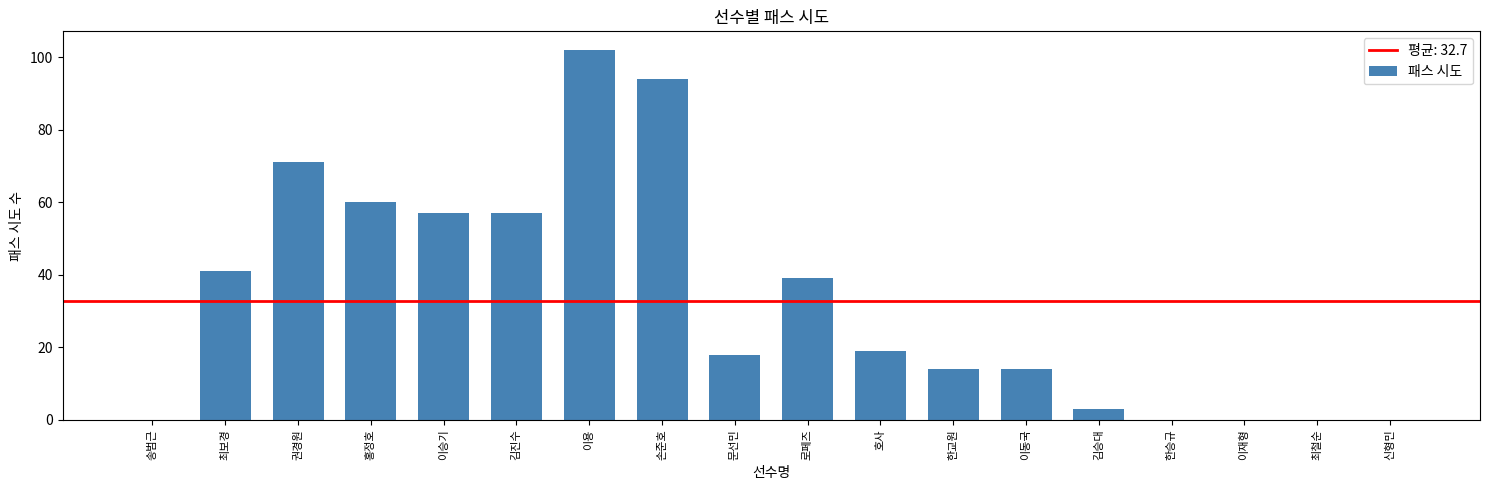

Reading left to right, transcribe all the data shown in this chart.

송범근=0	최보경=41	권경원=71	홍정호=60	이승기=57	김진수=57	이용=102	손준호=94	문선민=18	로페즈=39	호사=19	한교원=14	이동국=14	김승대=3	한승규=0	이재형=0	최철순=0	신형민=0